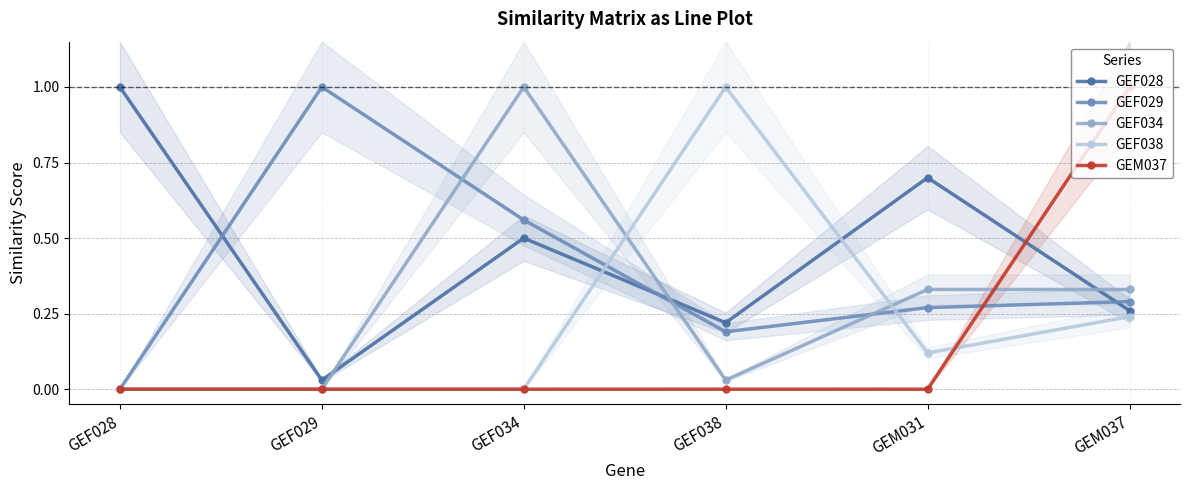

How many lines are shown in the chart?

5